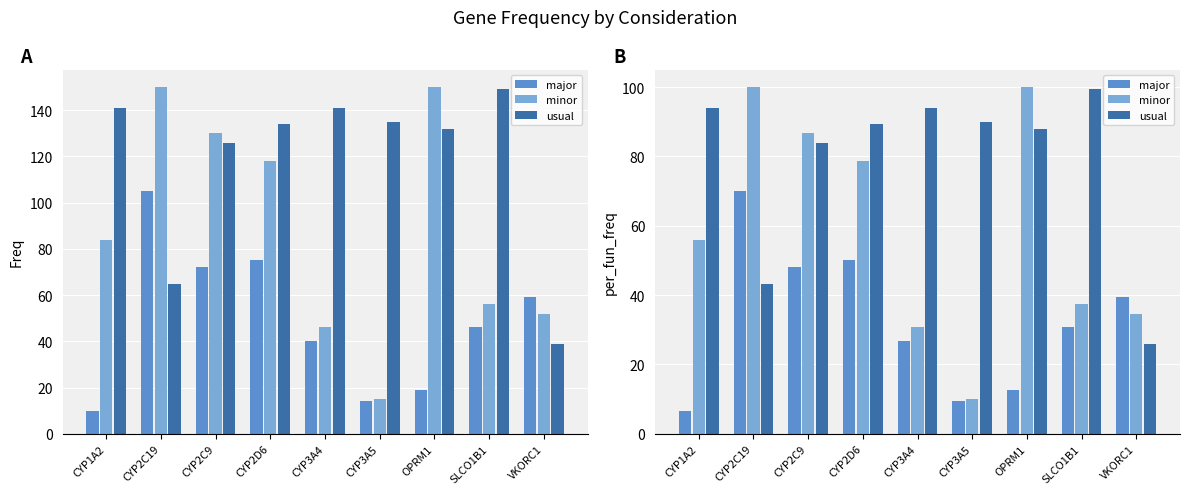

Is it true that usual equals 26.0 at VKORC1?

True